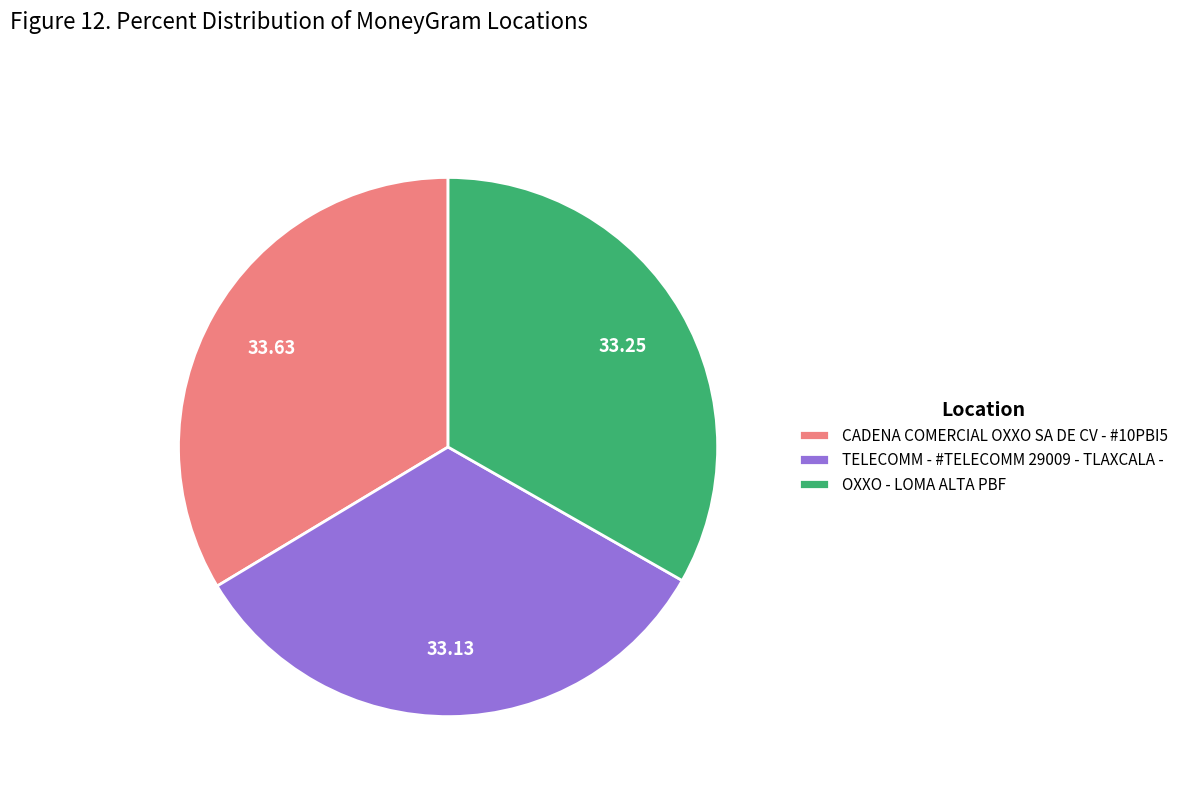

How many slices are in this pie chart?

3